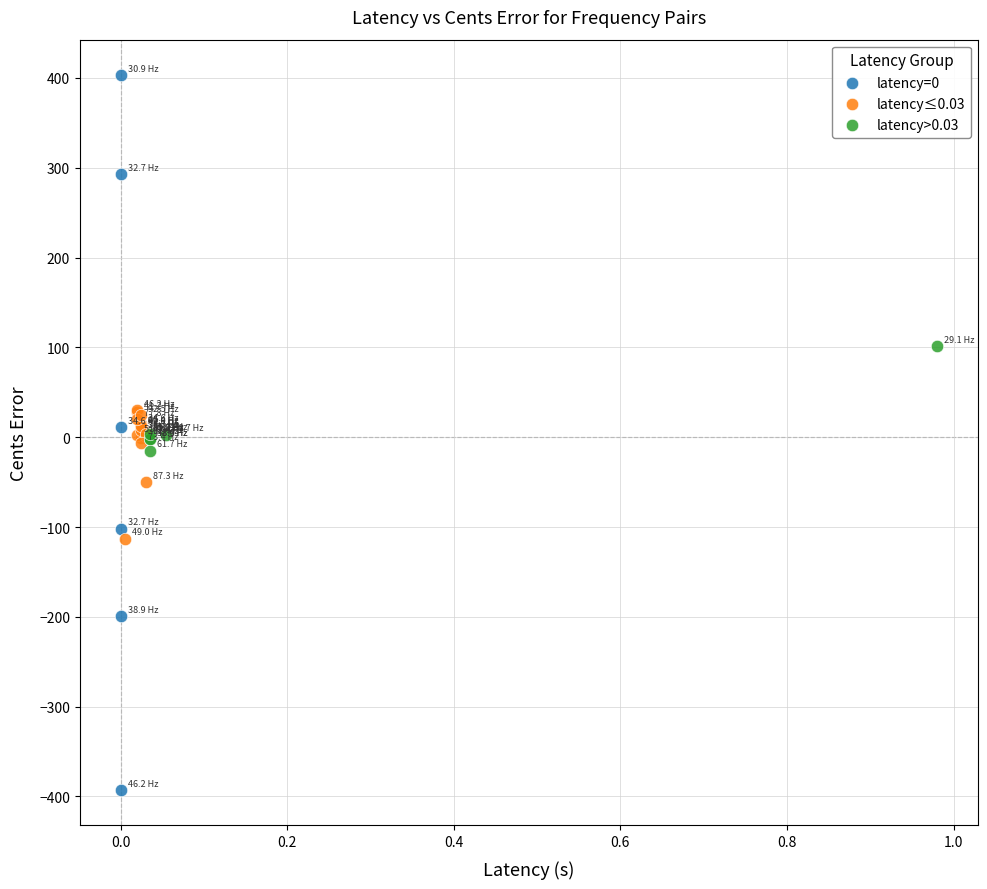

Which series has the largest Y range (max minus min)?

latency=0